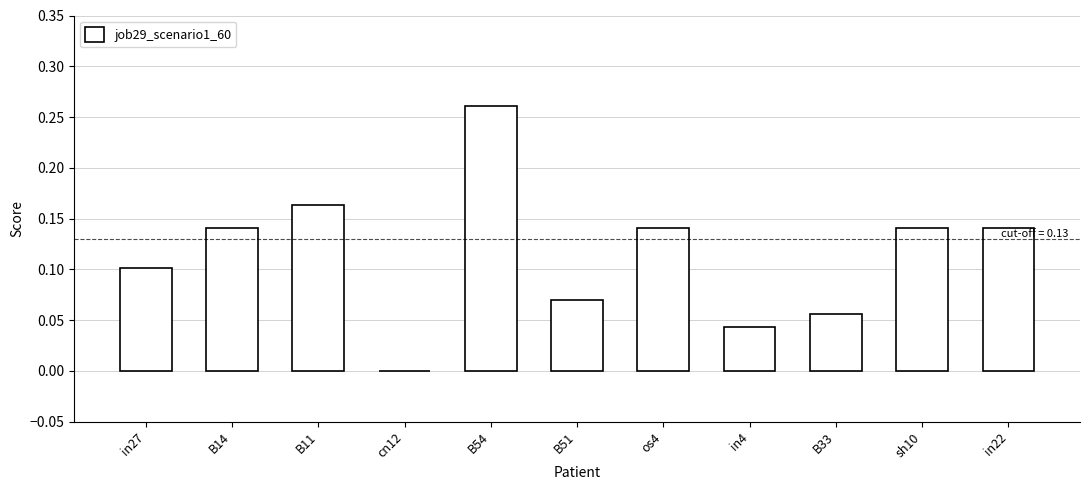

Between B33 and B54, which is larger?

B54